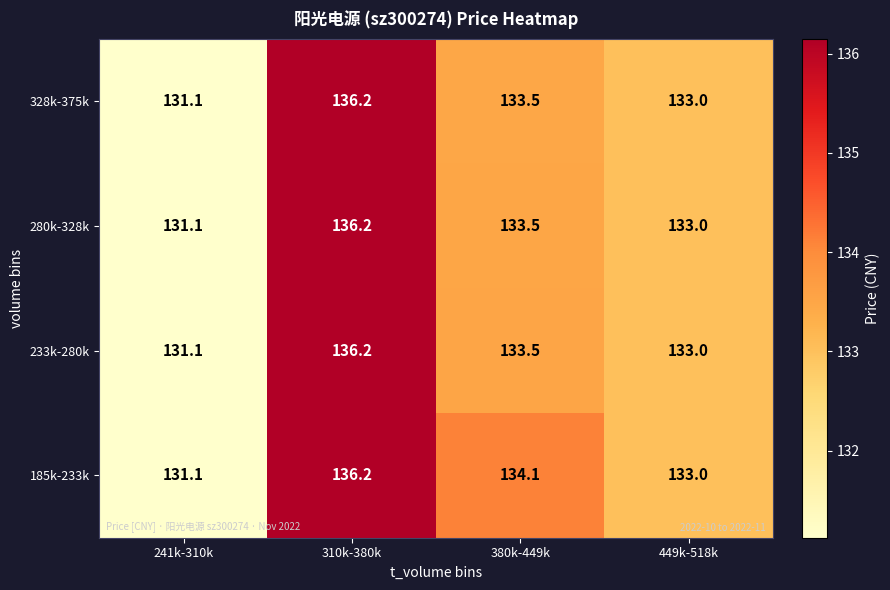

What is the difference between the second highest and minimum values in the 233k-280k series?

2.4